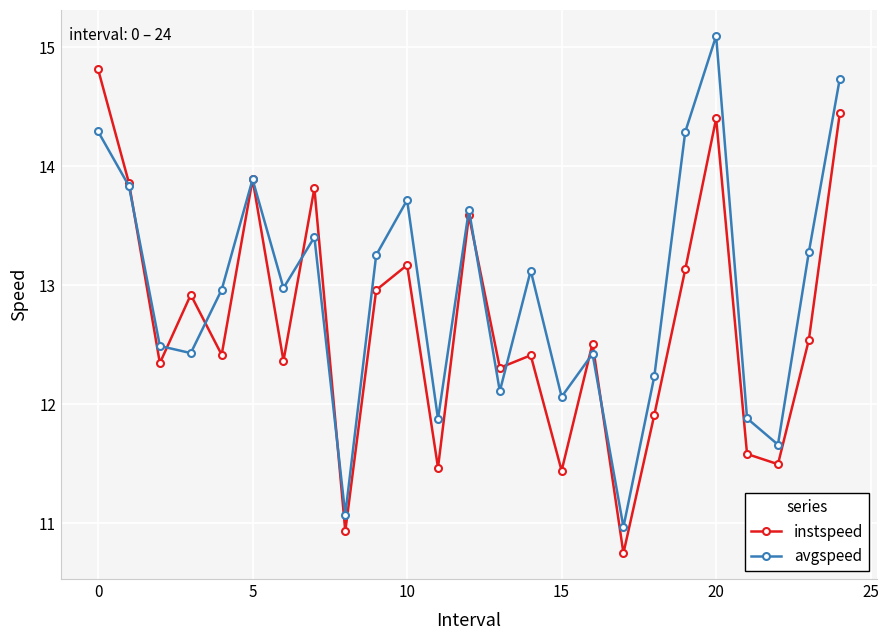

What is the lowest value of the avgspeed series?

11.0